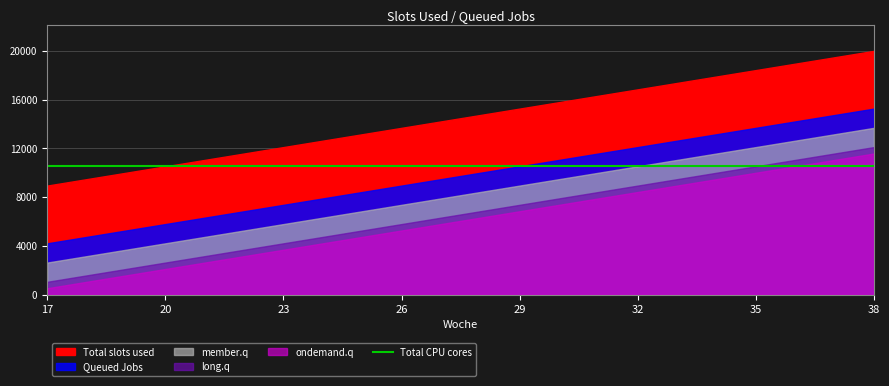

Is it true that Total slots used equals 10 at 26?

False